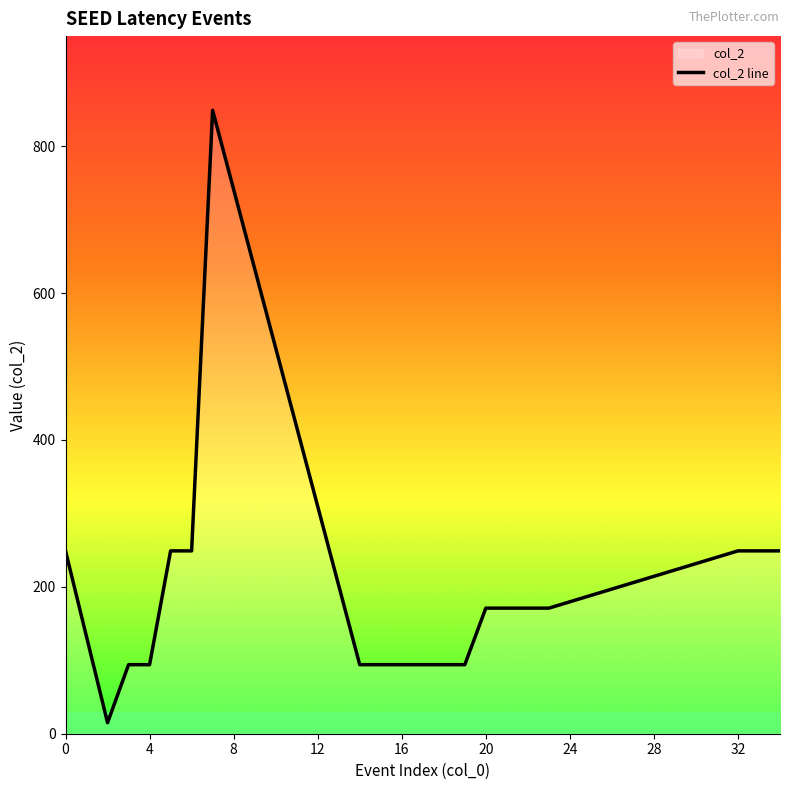

What is the difference between the maximum and minimum values?

834